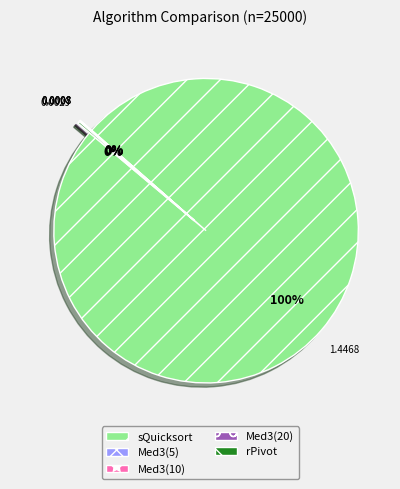

Which category accounts for the majority?

sQuicksort